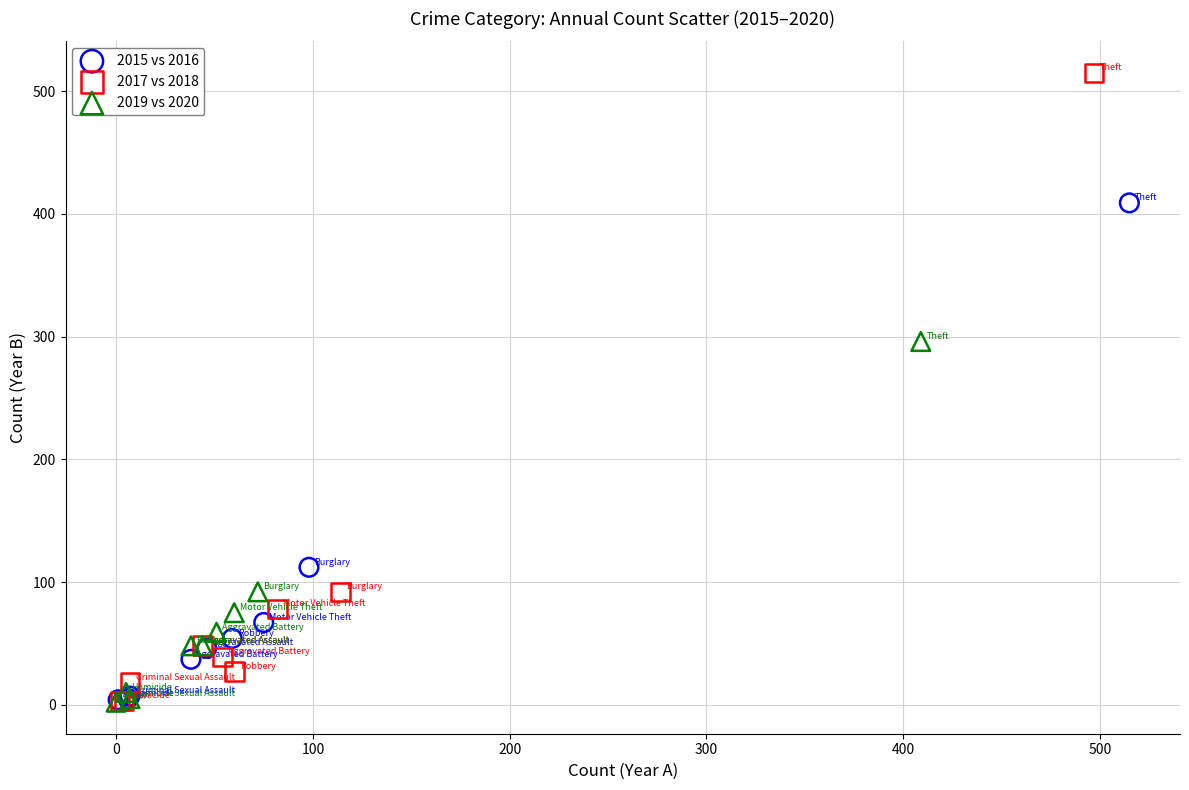

Which series reaches the maximum Y coordinate?

2017 vs 2018